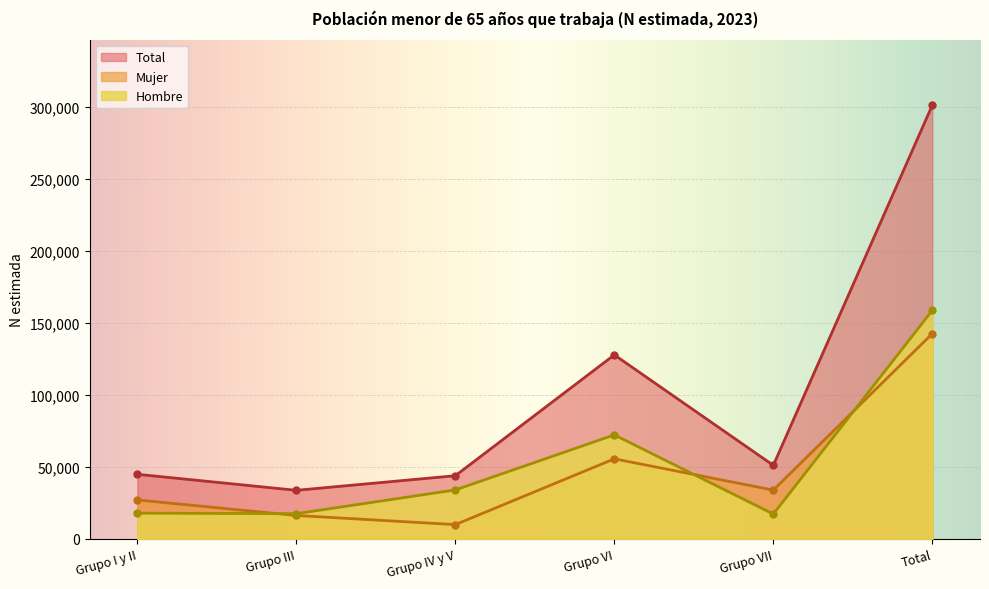

How many interior local peaks does the Hombre series have?

1